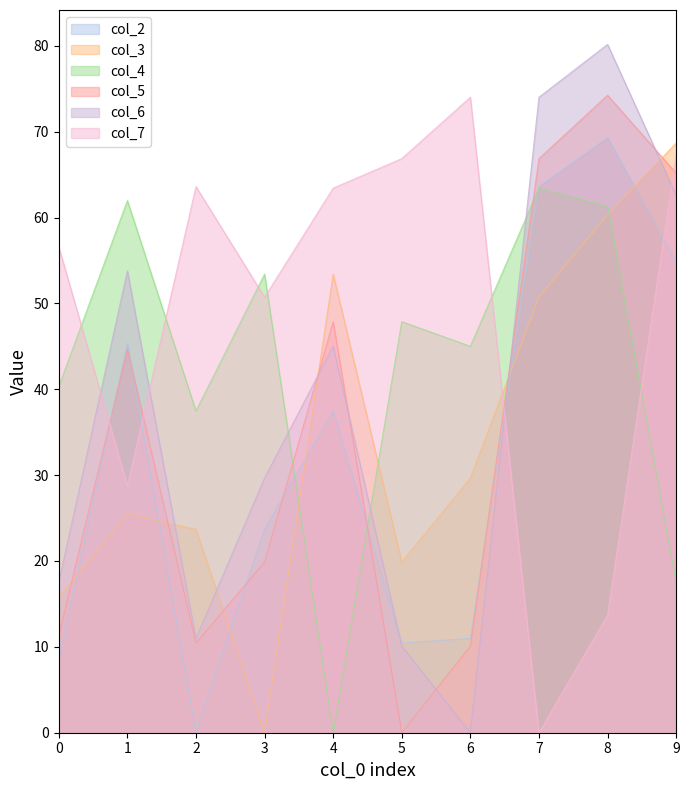

Is it true that col_6 equals 62.6 at 9?

True